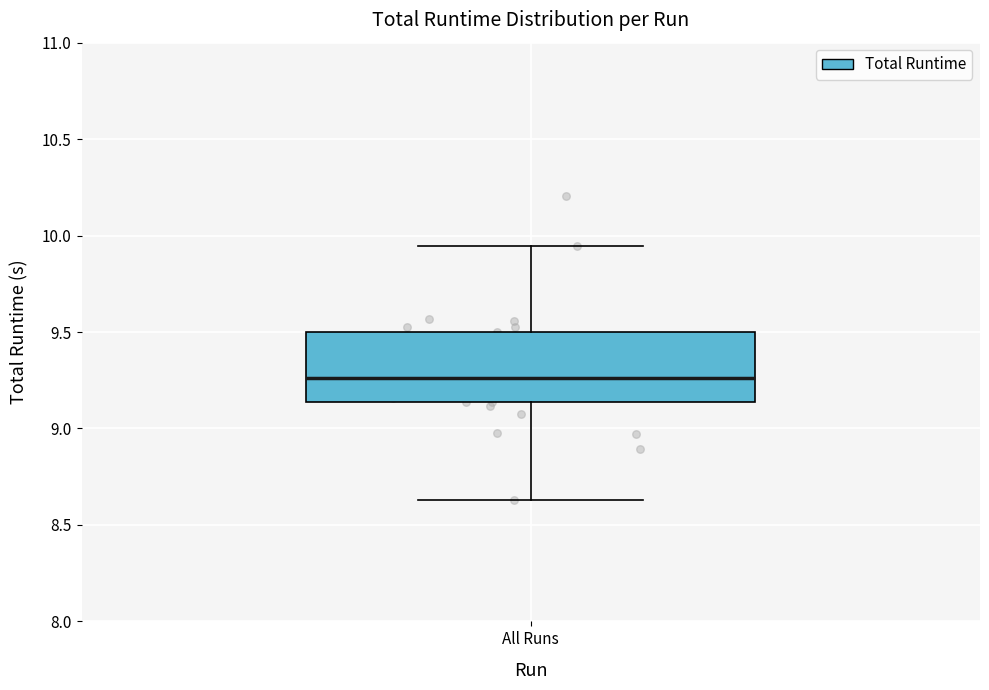

Where is the lower edge of the box for All Runs on the y-axis? The values are not printed on the chart, so give them approximately, as read against the axis.

9.15